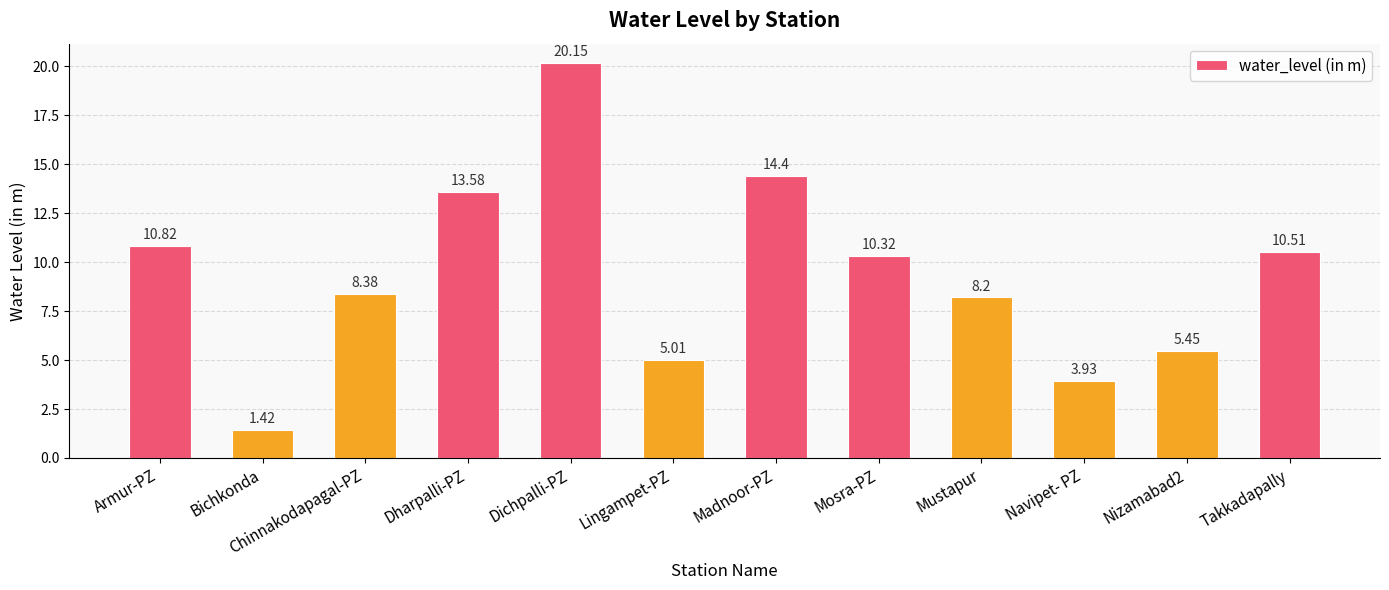

Rank the categories by value from lowest to highest.

Bichkonda, Navipet- PZ, Lingampet-PZ, Nizamabad2, Mustapur, Chinnakodapagal-PZ, Mosra-PZ, Takkadapally, Armur-PZ, Dharpalli-PZ, Madnoor-PZ, Dichpalli-PZ